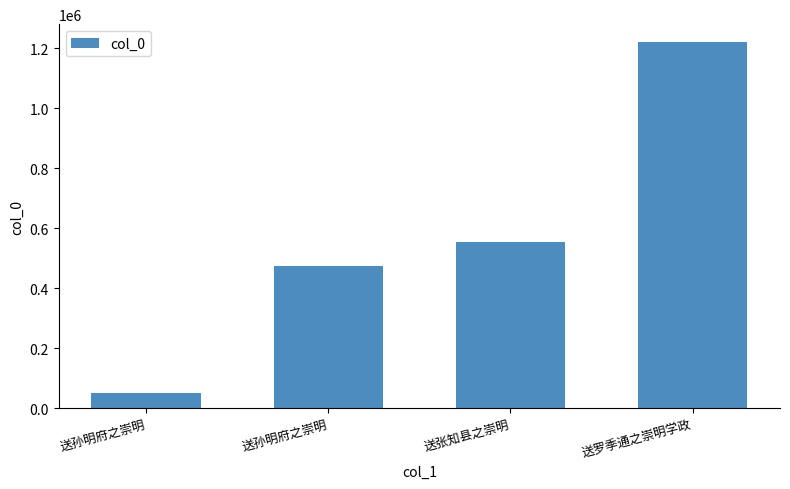

What is the greatest value displayed?

1218897